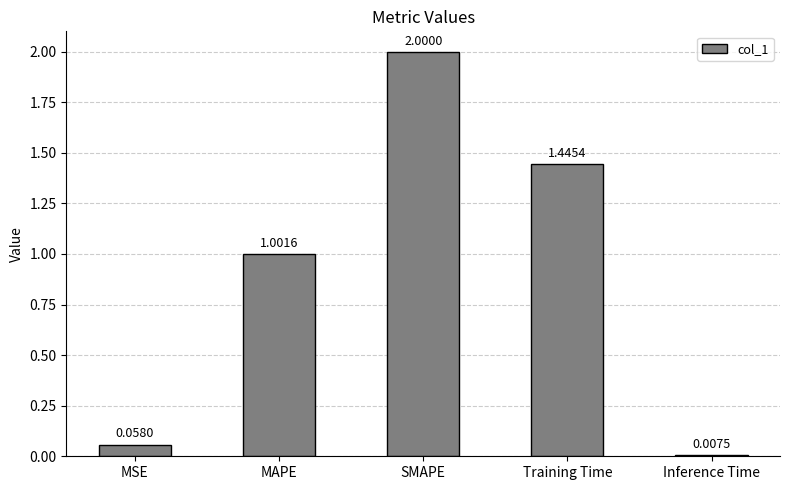

How many data points does each series have?

5